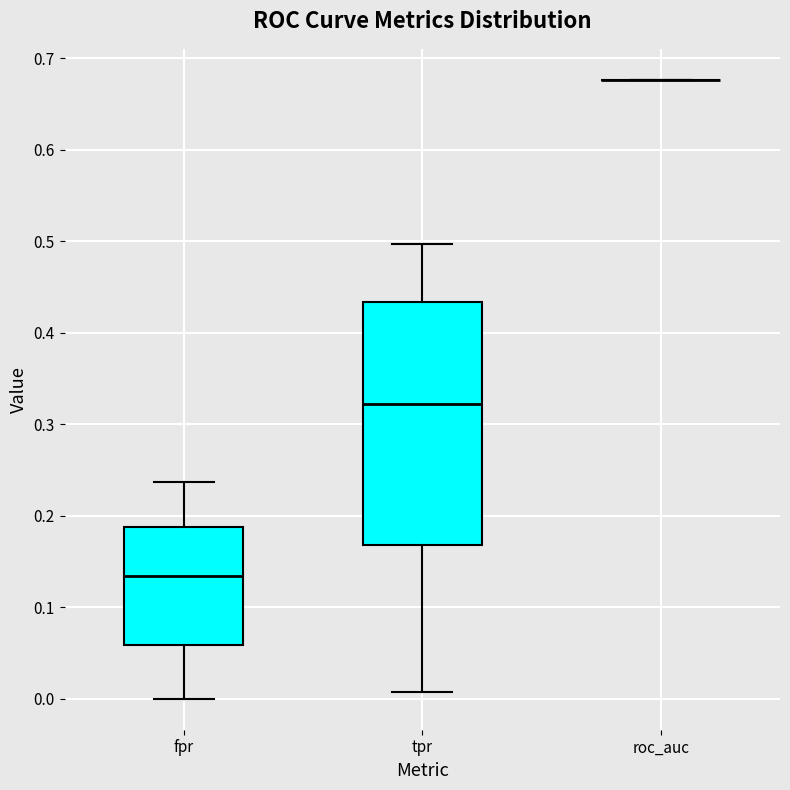

Reading left to right, read every box against the y-axis: the position of its median line, the range the box covers, and the ends of its whiskers. The values are not printed on the chart, so give them approximately, as read against the axis.

fpr: median 0.13, box 0.06 to 0.19, whiskers 0.00 to 0.24
tpr: median 0.32, box 0.17 to 0.43, whiskers 0.01 to 0.50
roc_auc: box collapsed to a line at 0.68, whiskers 0.68 to 0.68